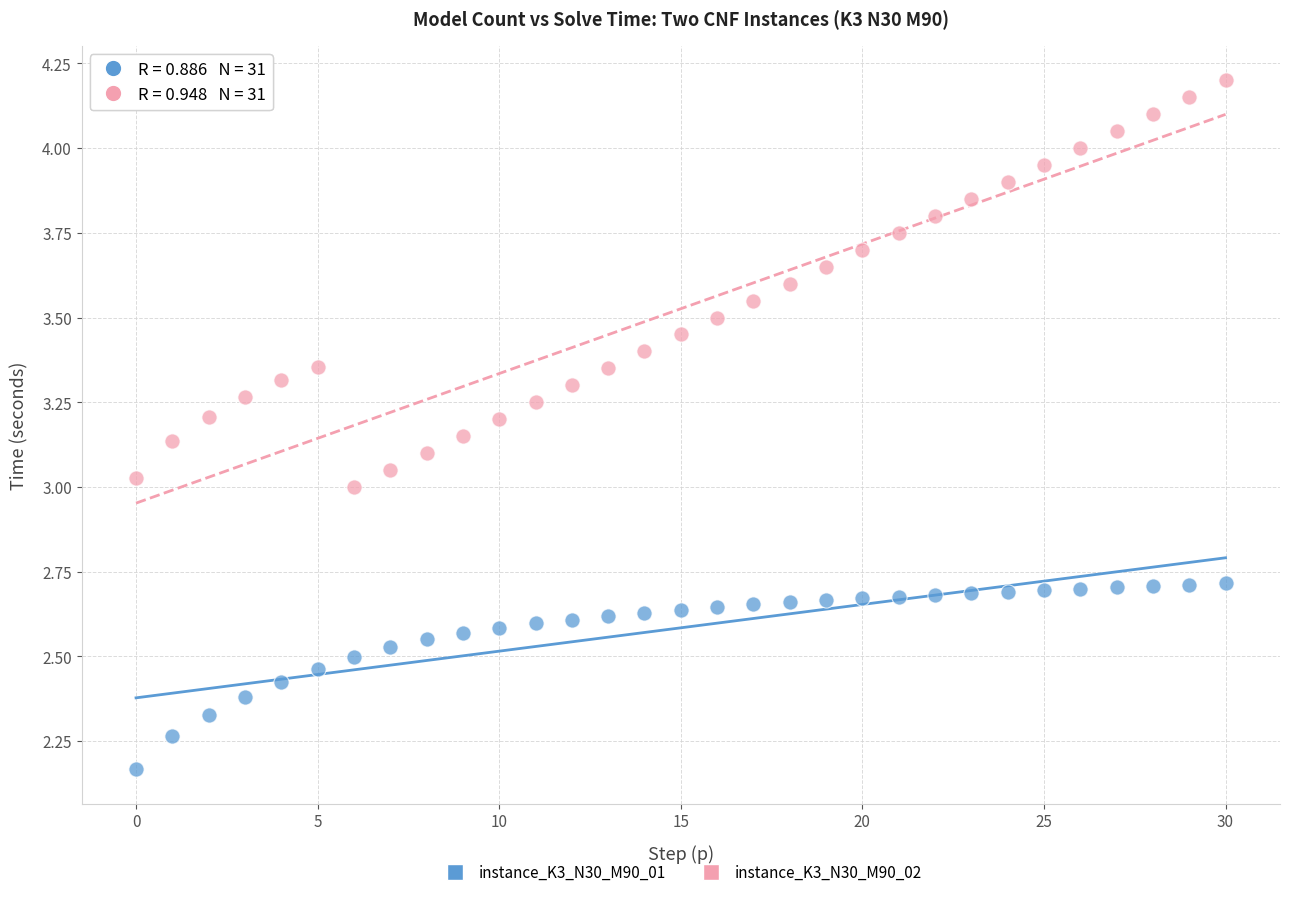

Which series reaches the maximum Y coordinate?

instance_K3_N30_M90_02